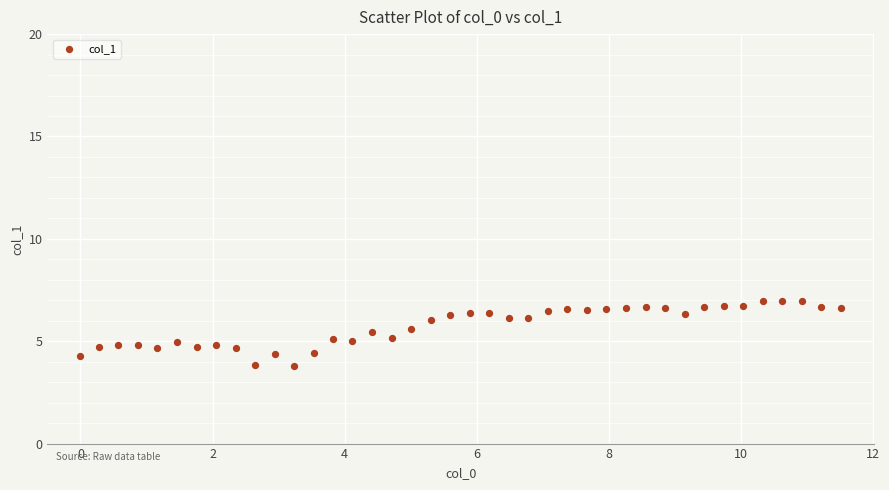

What is the range of X values (max minus min)?

11.5